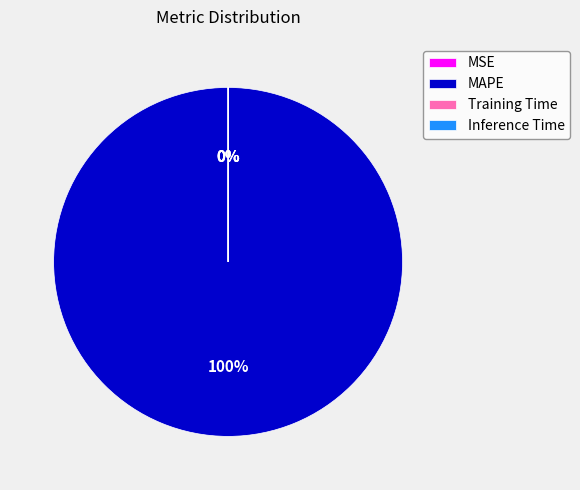

To the nearest percent, what percentage of the pie is MAPE?

100%